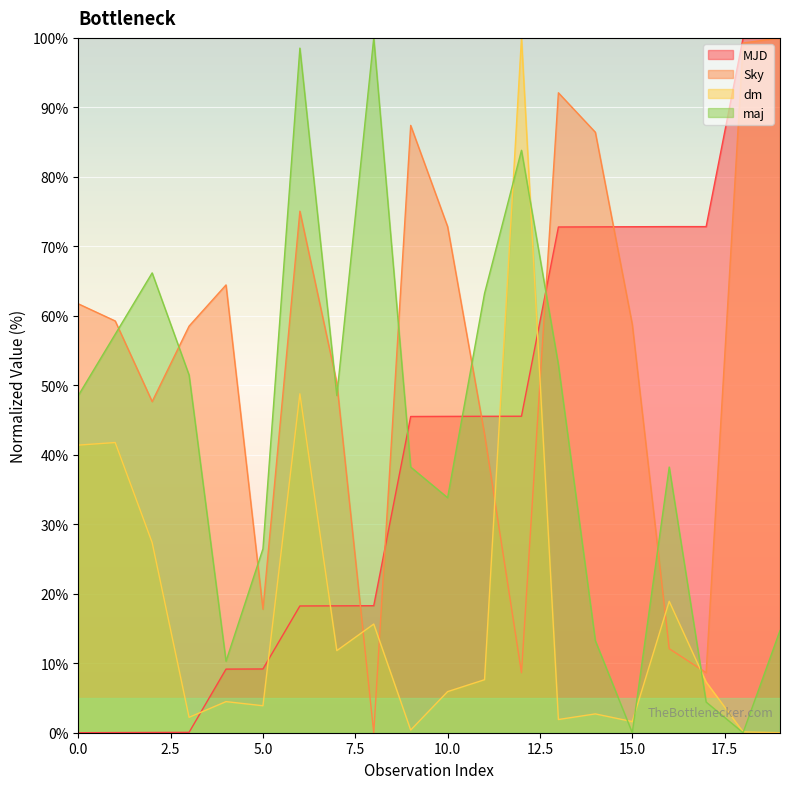

Reading left to right, extract all data points from this chart.

MJD: 0=0.0	1=0.0	2=0.0	3=0.1	4=9.2	5=9.2	6=18.2	7=18.3	8=18.3	9=45.5	10=45.5	11=45.5	12=45.5	13=72.8	14=72.8	15=72.8	16=72.8	17=72.8	18=100.0	19=100.0
Sky: 0=61.7	1=59.3	2=47.7	3=58.5	4=64.4	5=17.8	6=75.1	7=50.4	8=0.0	9=87.4	10=72.8	11=43.0	12=8.6	13=92.1	14=86.4	15=58.8	16=12.1	17=8.6	18=99.3	19=100.0
dm: 0=41.4	1=41.8	2=27.4	3=2.2	4=4.5	5=3.9	6=48.8	7=11.8	8=15.6	9=0.4	10=5.9	11=7.6	12=100.0	13=1.9	14=2.7	15=1.6	16=18.9	17=7.3	18=0.1	19=0.0
maj: 0=48.5	1=57.4	2=66.2	3=51.5	4=10.3	5=26.5	6=98.5	7=48.5	8=100.0	9=38.2	10=33.8	11=63.2	12=83.8	13=52.9	14=13.2	15=0.0	16=38.2	17=4.4	18=0.0	19=14.7